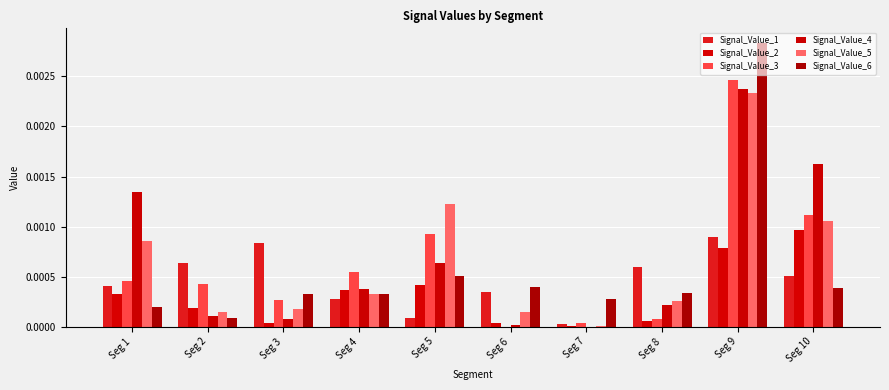

How many distinct data groups are displayed?

6